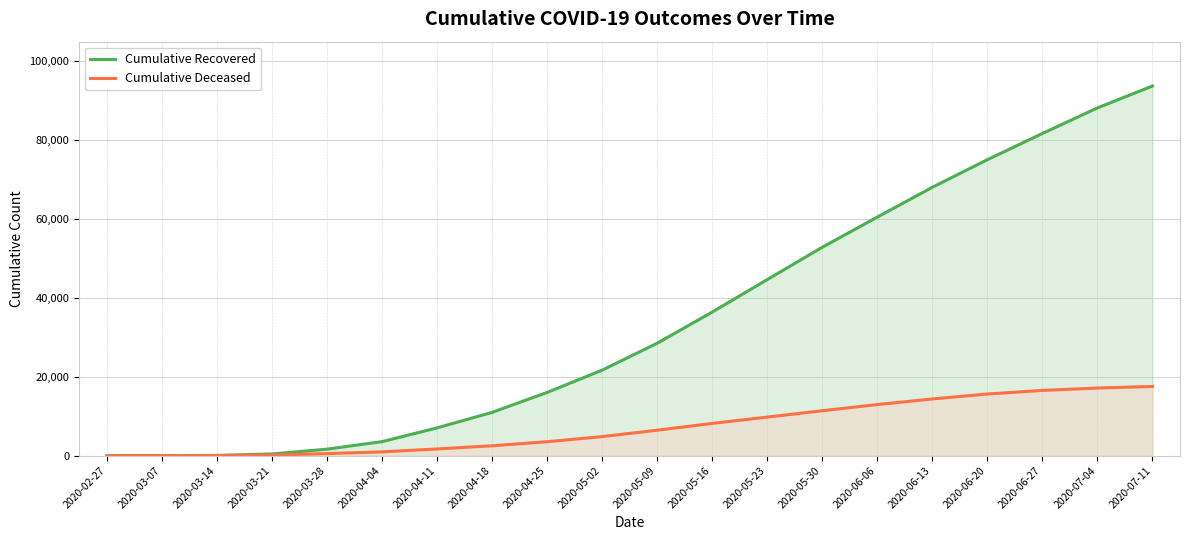

Which has a higher value, 2020-06-13 or 2020-05-09?

2020-06-13